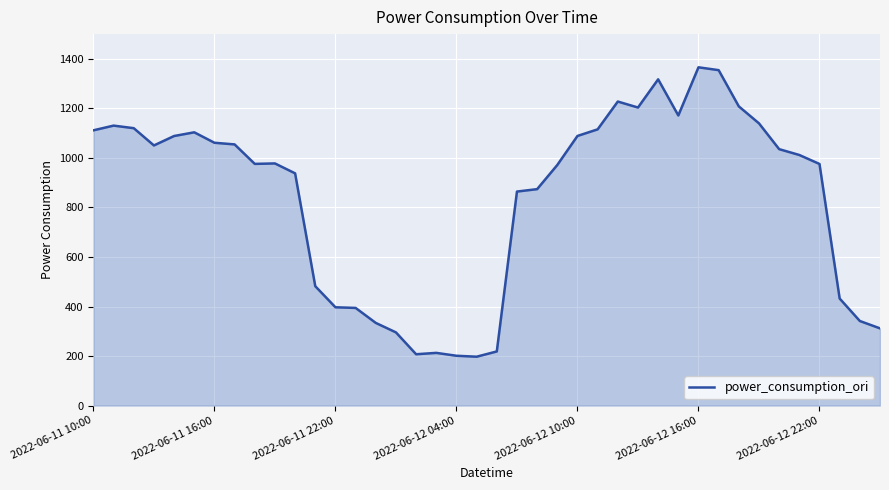

What is the greatest value displayed?

1366.0